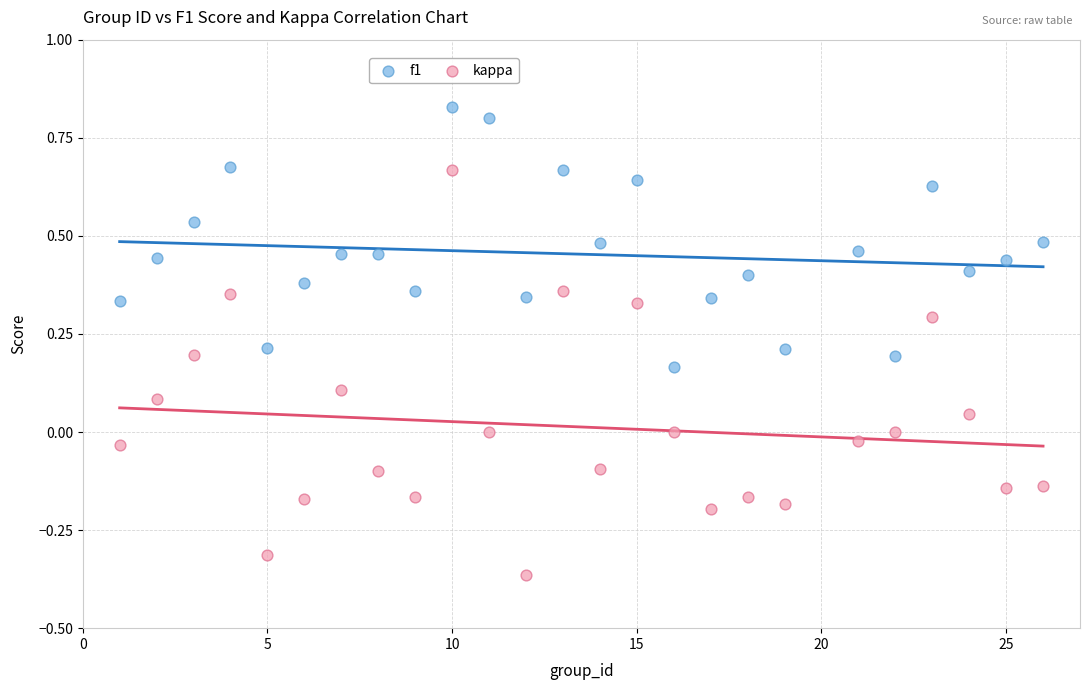

What are all the series names shown in the legend?

f1, kappa